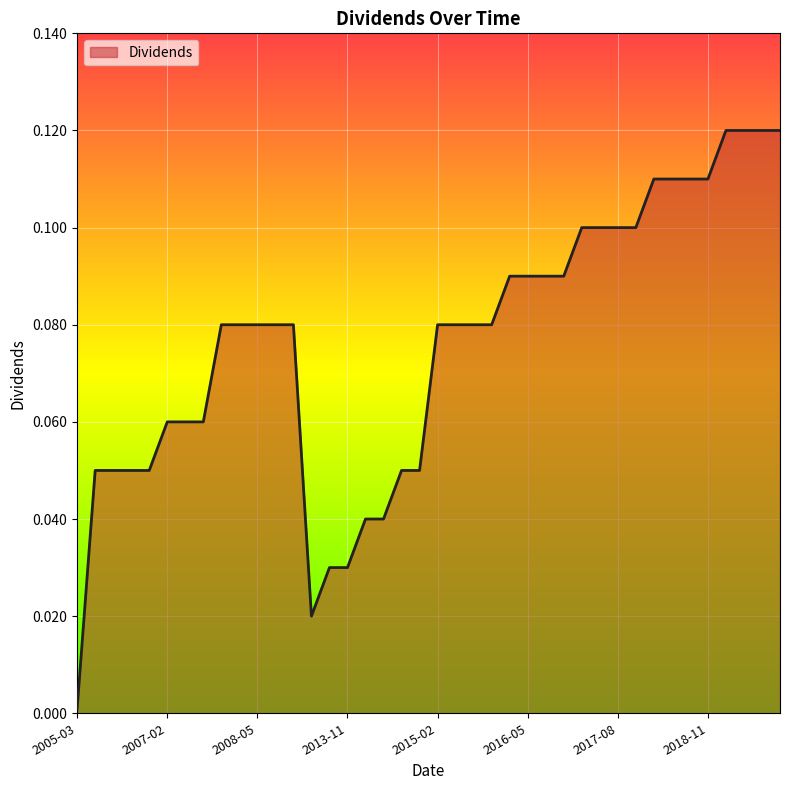

What is the average value?

0.1